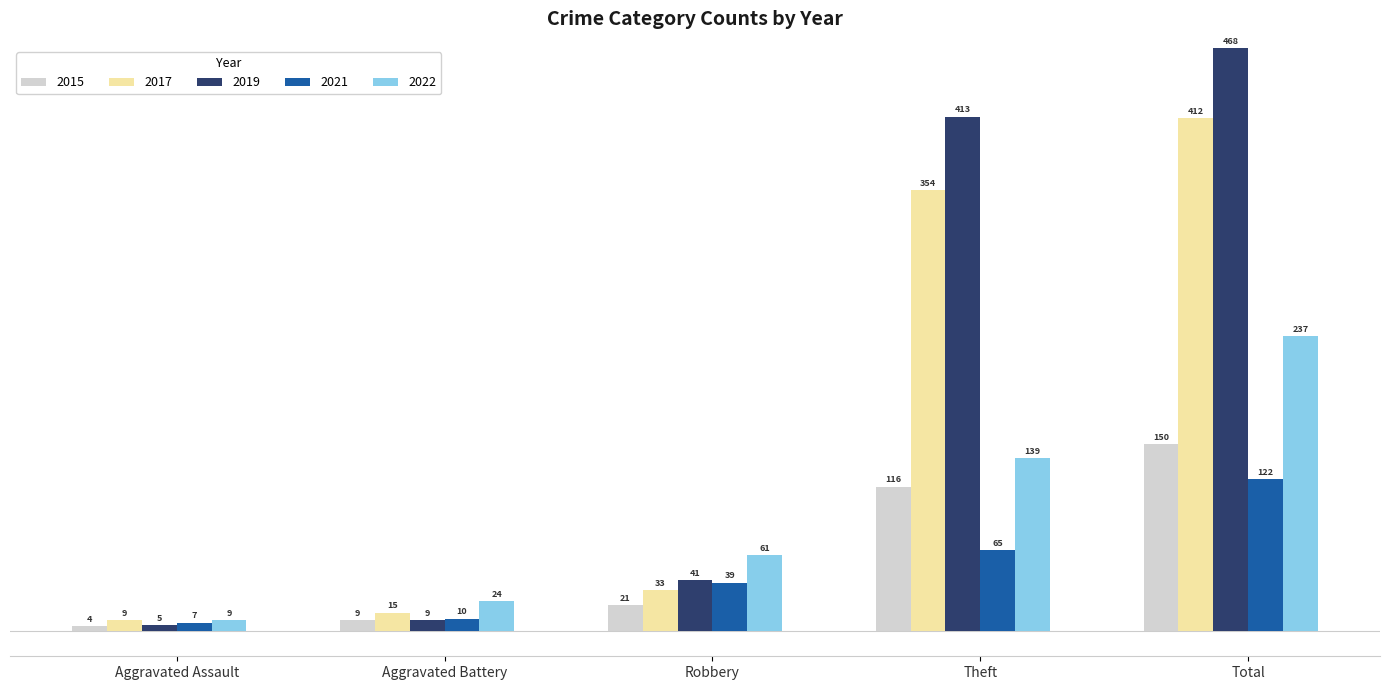

Which series has the widest spread of values?

2019